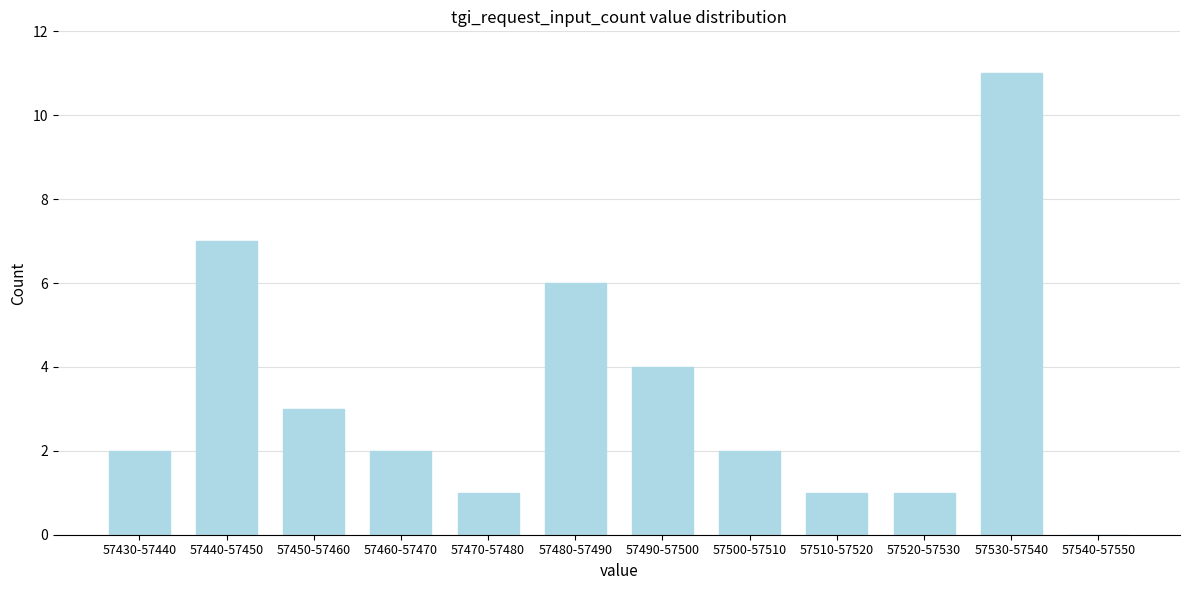

Reading right to left, extract all data points from this chart.

57540-57550=0	57530-57540=11	57520-57530=1	57510-57520=1	57500-57510=2	57490-57500=4	57480-57490=6	57470-57480=1	57460-57470=2	57450-57460=3	57440-57450=7	57430-57440=2